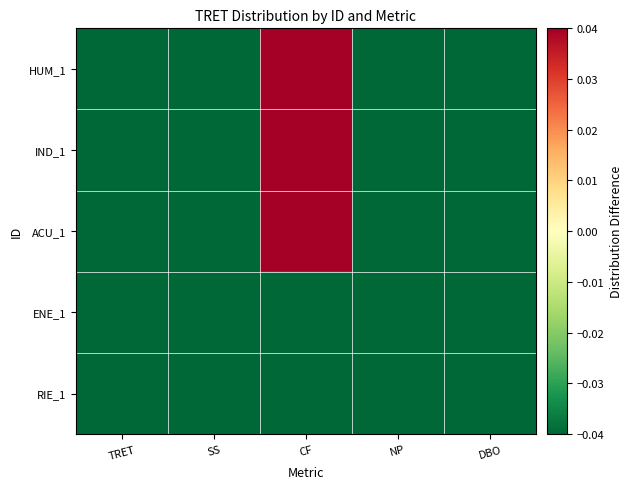

How many categories are shown in the chart?

5